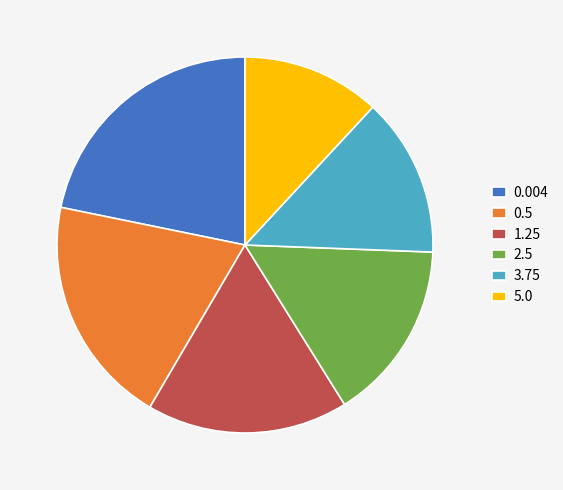

Which slice is the largest?

0.004